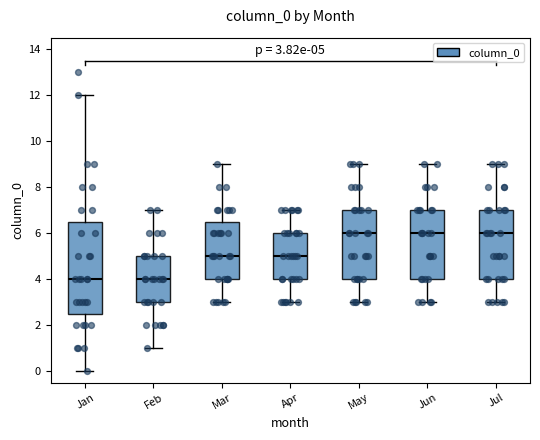

Comparing the boxes themselves (not the whiskers), which one is the tallest?

Jan